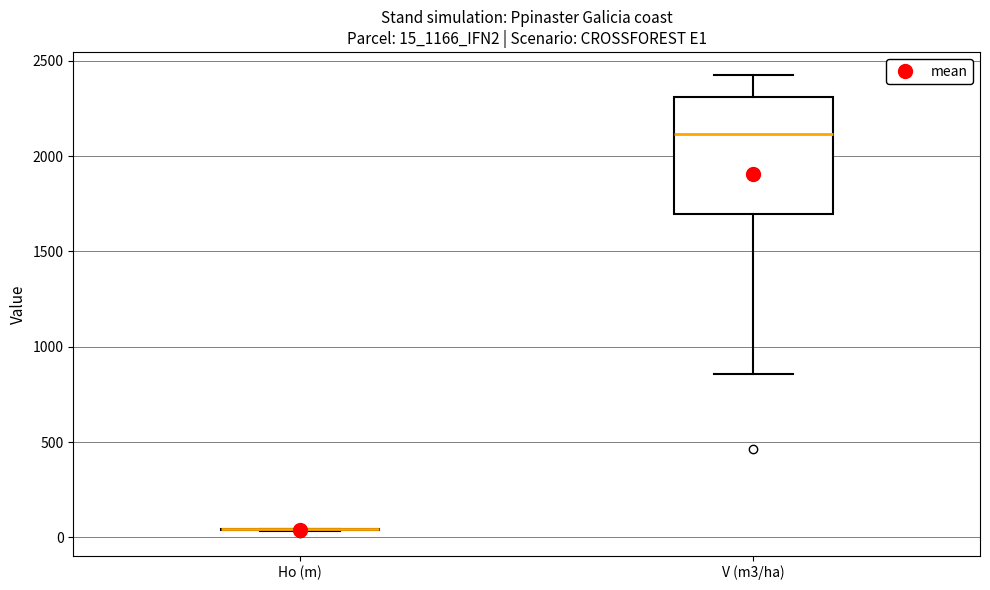

Where does the median line of the box for V (m3/ha) sit on the y-axis? The values are not printed on the chart, so give them approximately, as read against the axis.

2100